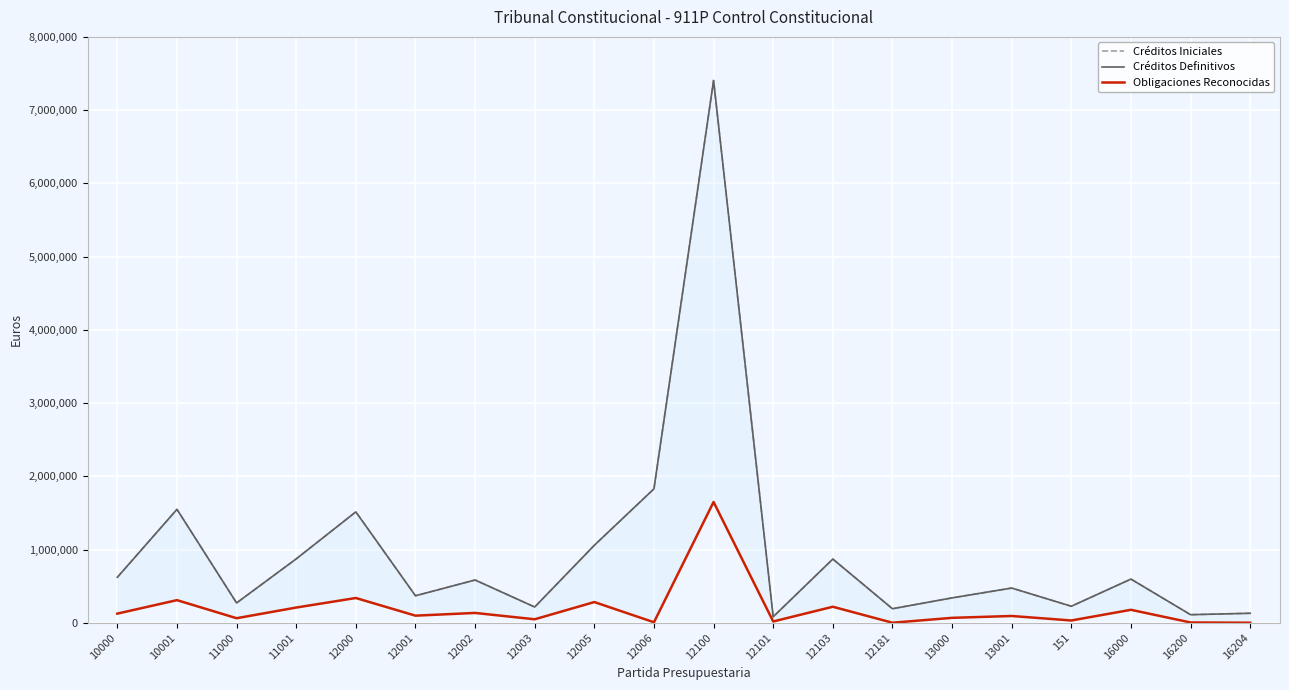

What is the sum of the Créditos Iniciales values at 12100 and 12101?

7485950.0